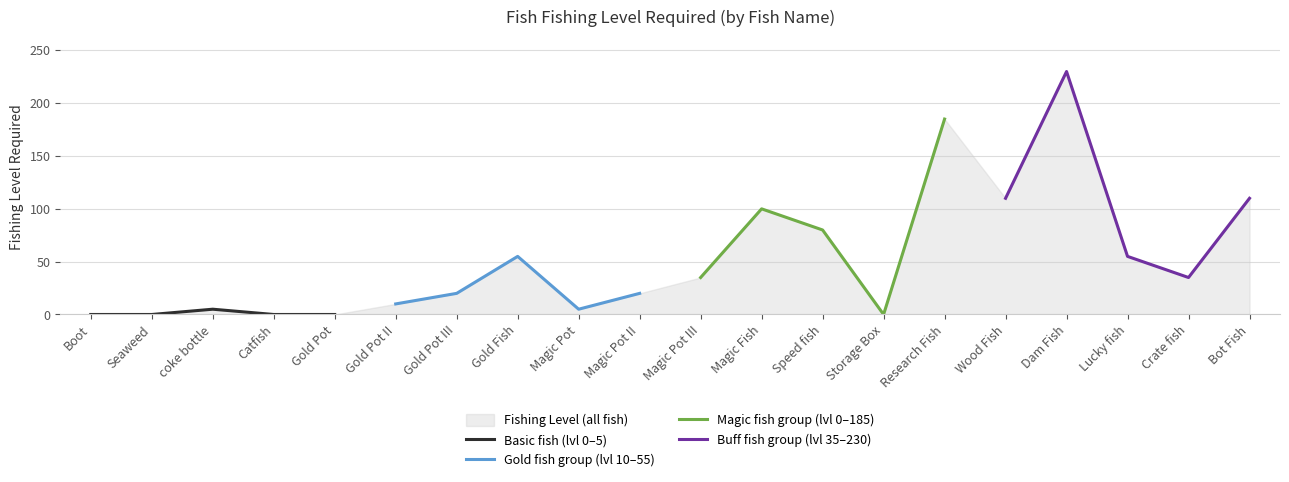

In Buff fish group (lvl 35–230), how many points are higher than both neighbors (excluding endpoints)?

1